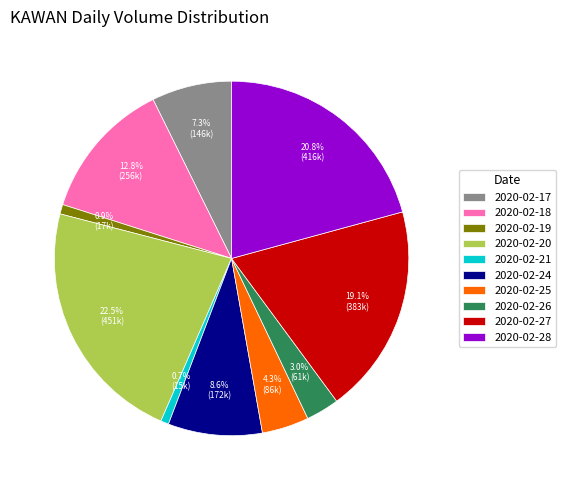

Does any single category account for the majority?

No